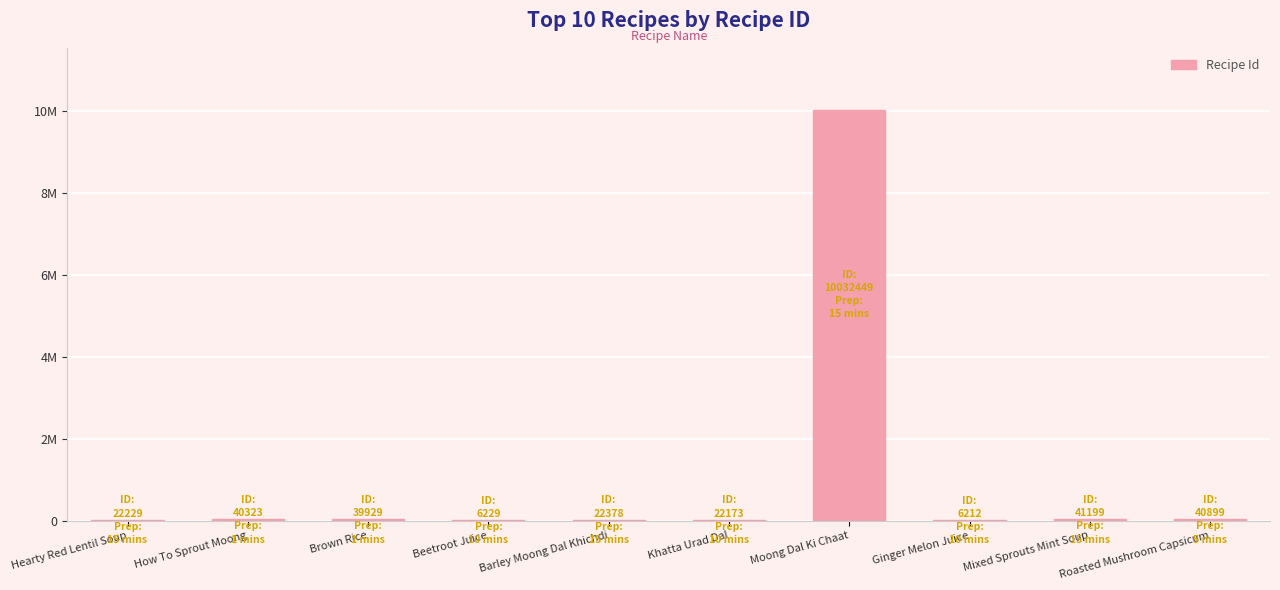

Are the bars horizontal?

No